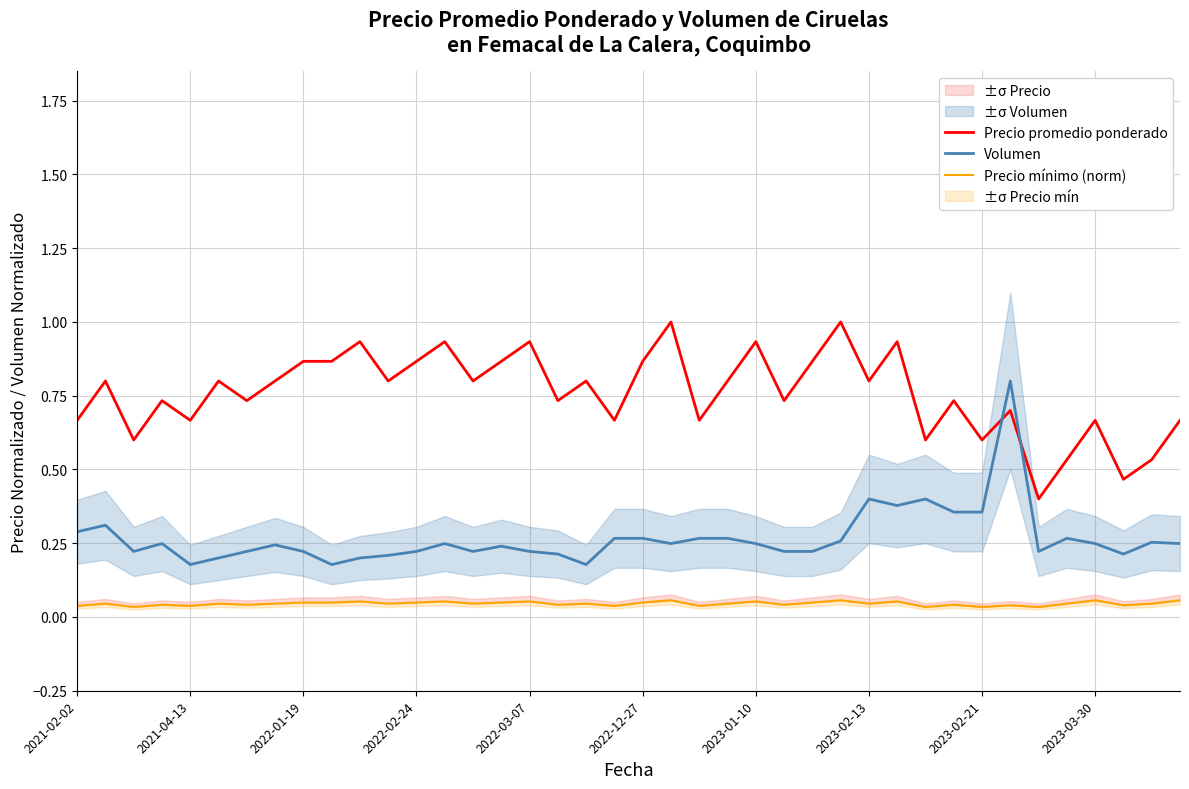

The Precio promedio ponderado series shows 0.6 at 2023-02-21. True or false?

True